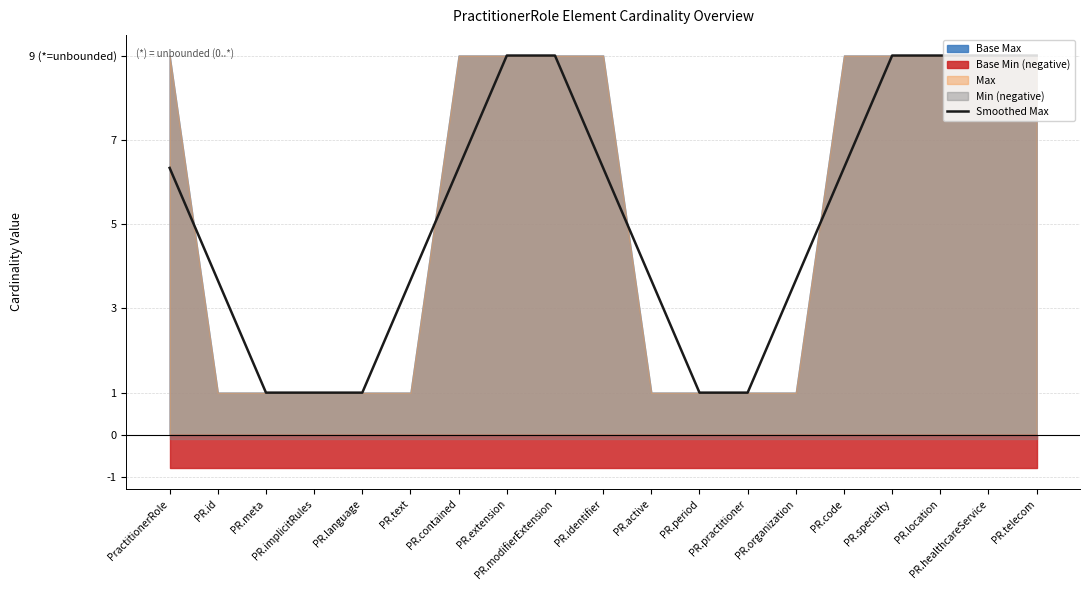

Rank the categories by value from lowest to highest.

PR.meta, PR.implicitRules, PR.language, PR.period, PR.practitioner, PR.id, PR.text, PR.active, PR.organization, PractitionerRole, PR.contained, PR.identifier, PR.code, PR.extension, PR.modifierExtension, PR.specialty, PR.location, PR.healthcareService, PR.telecom